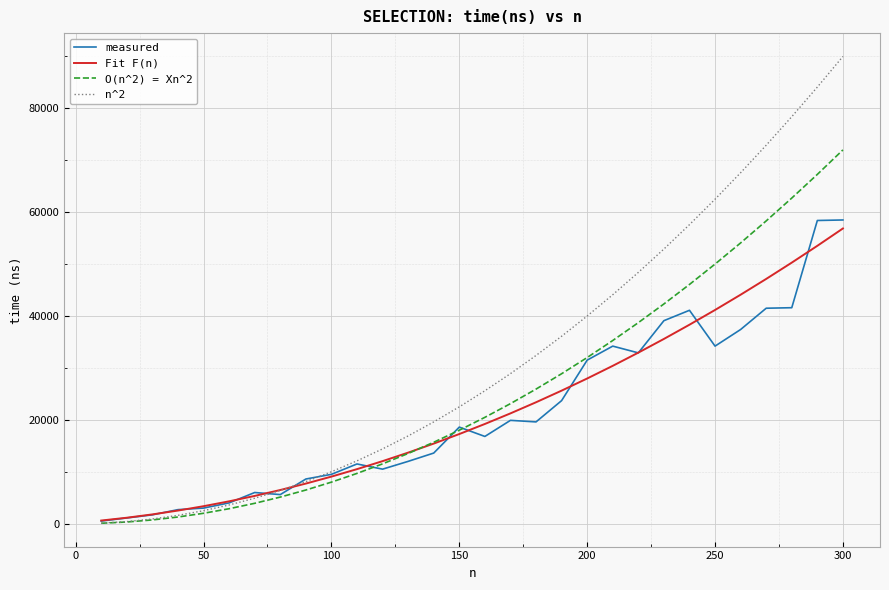

What is the maximum value shown in the chart?

90000